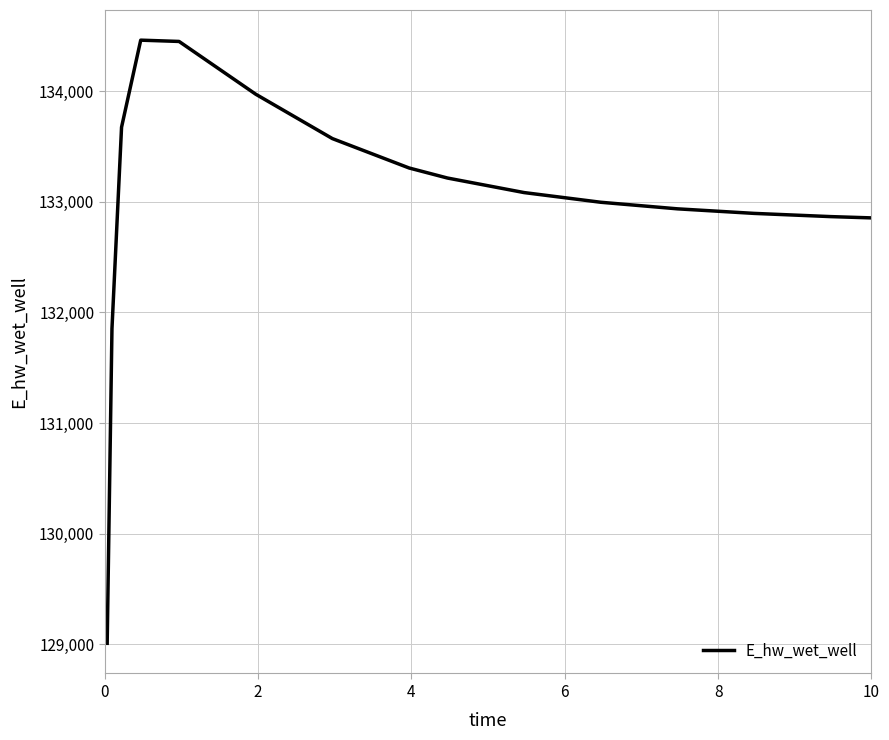

What is the difference between the maximum and minimum values?

5453.7